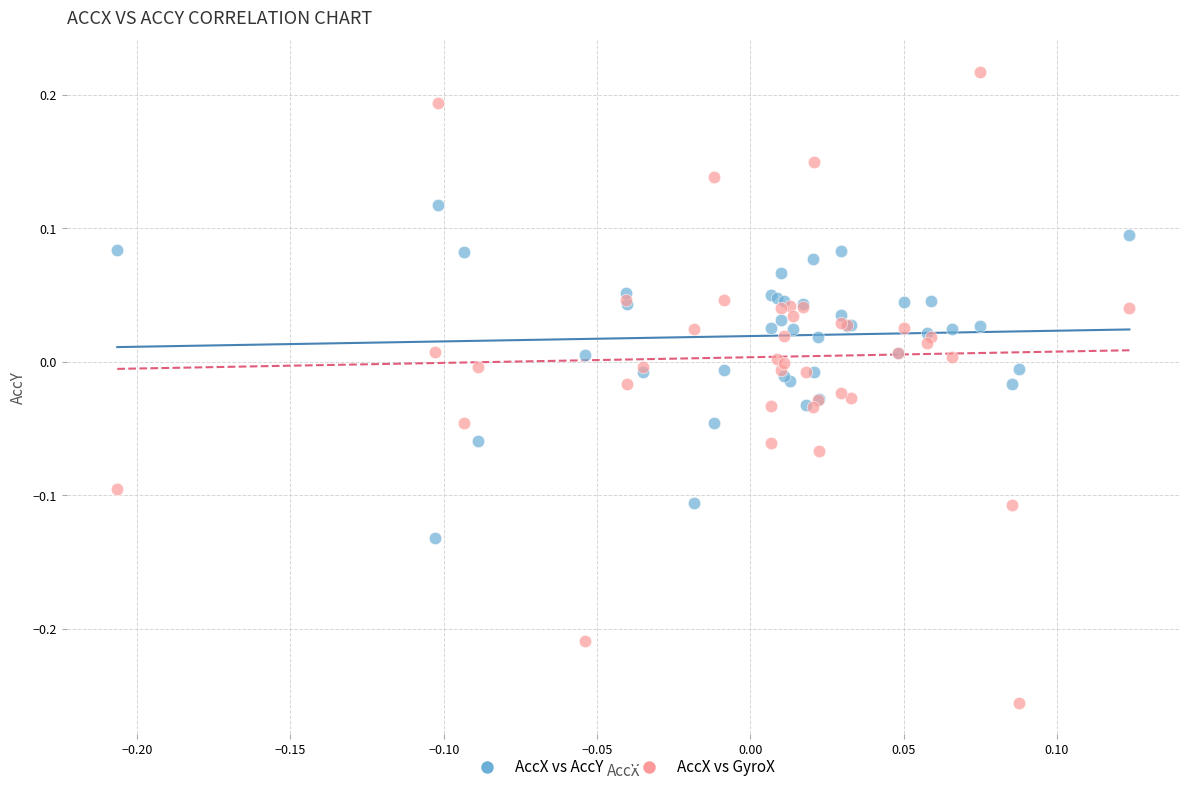

Which series has the largest Y range (max minus min)?

AccX vs GyroX